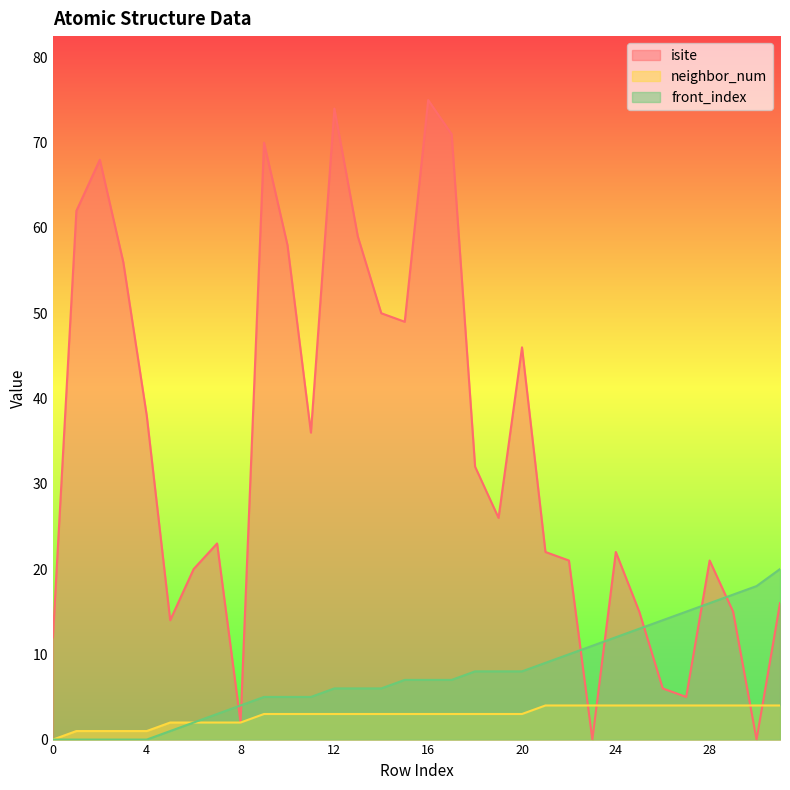

What is the sum of the neighbor_num values at 11 and 16?

6